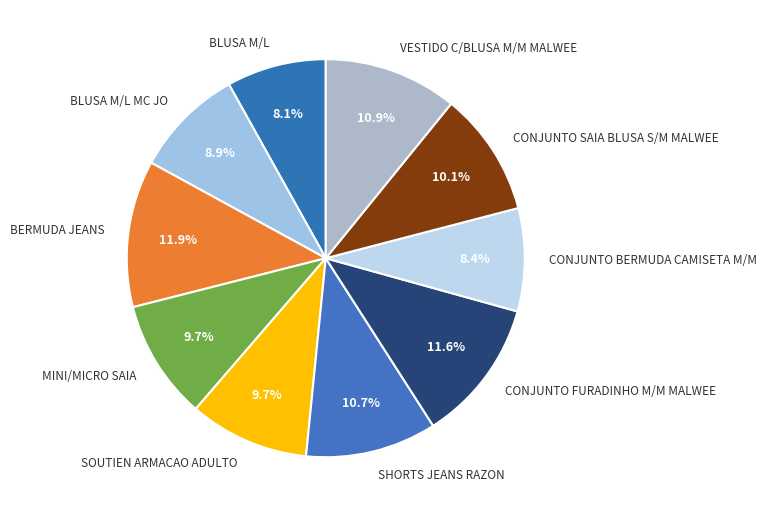

Between BLUSA M/L and BLUSA M/L MC JO, which is larger?

BLUSA M/L MC JO